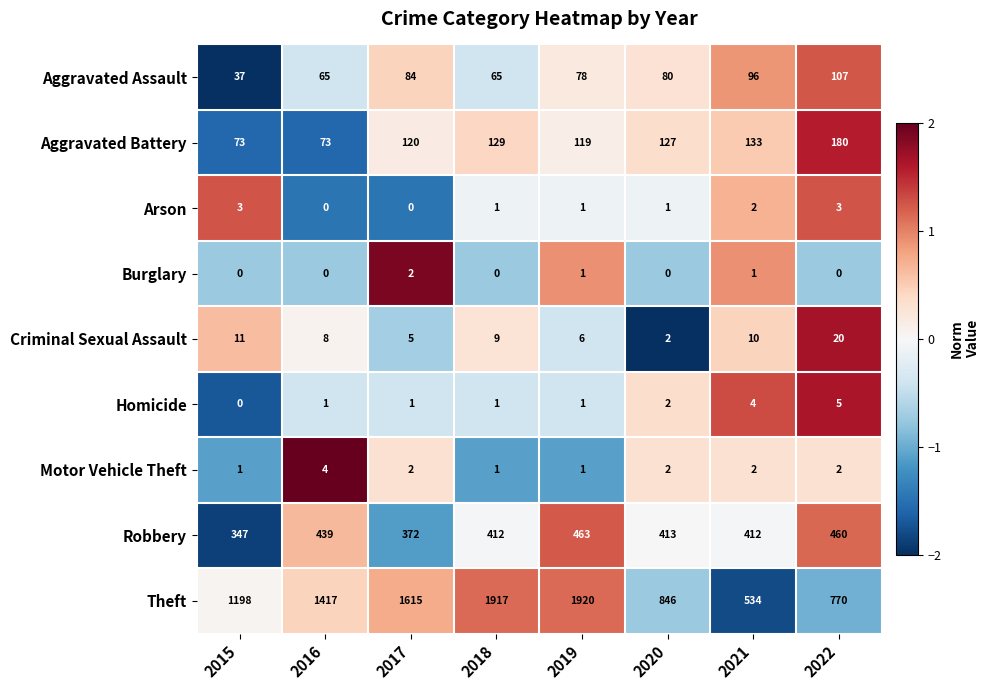

Which series has the largest total across all categories?

Theft